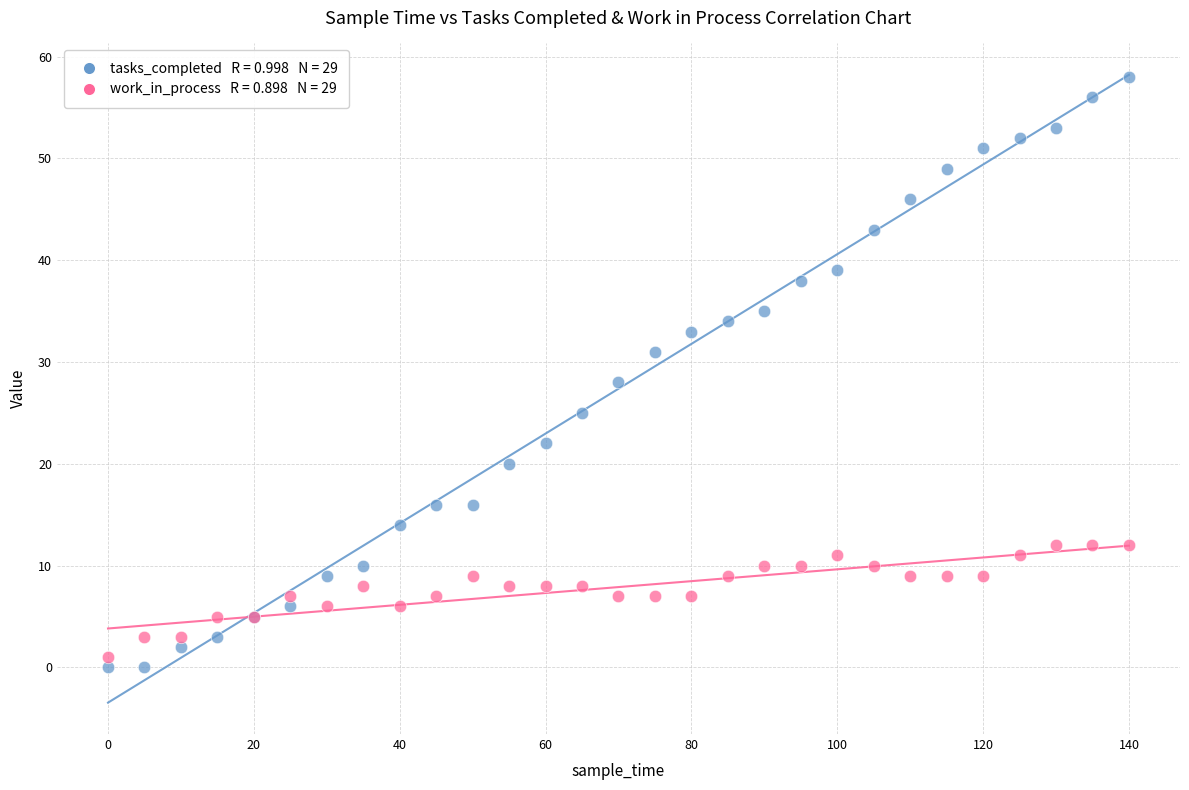

Across all series, what Y value is closest to 29?

28